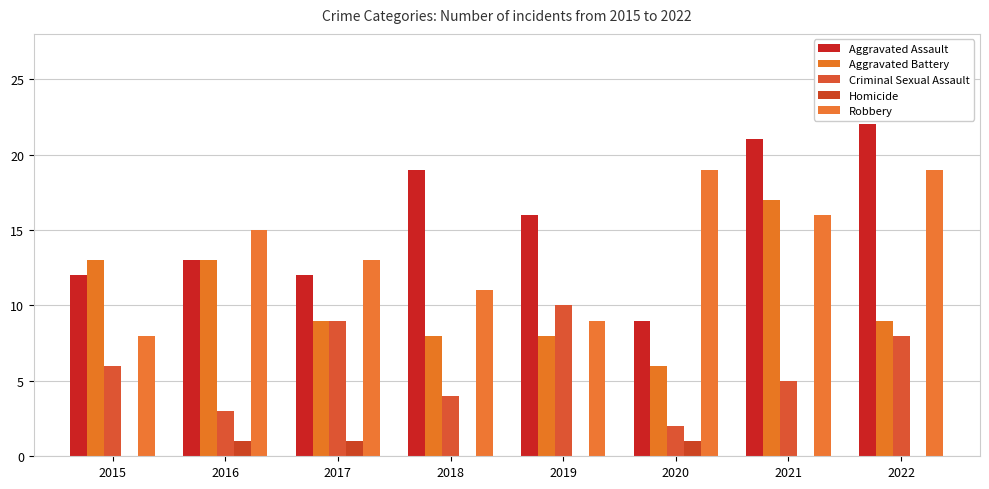

What is the maximum value for Aggravated Assault?

22